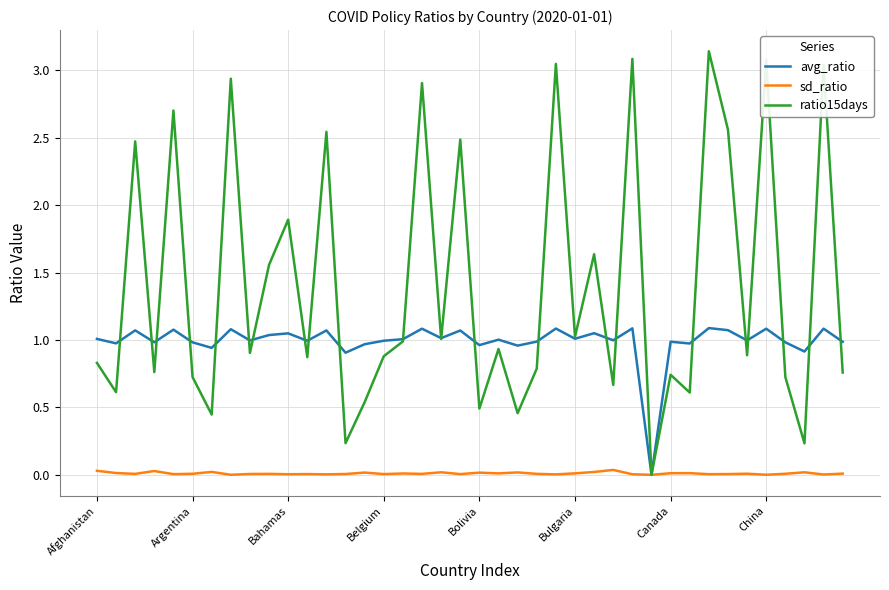

Which series has the largest total across all categories?

ratio15days